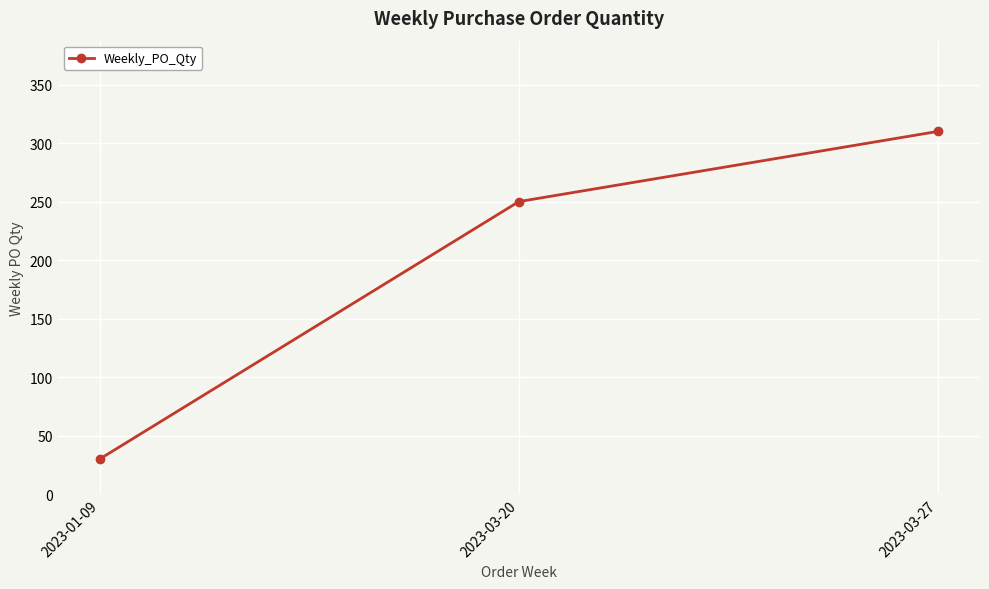

What is the sum of all values?

590